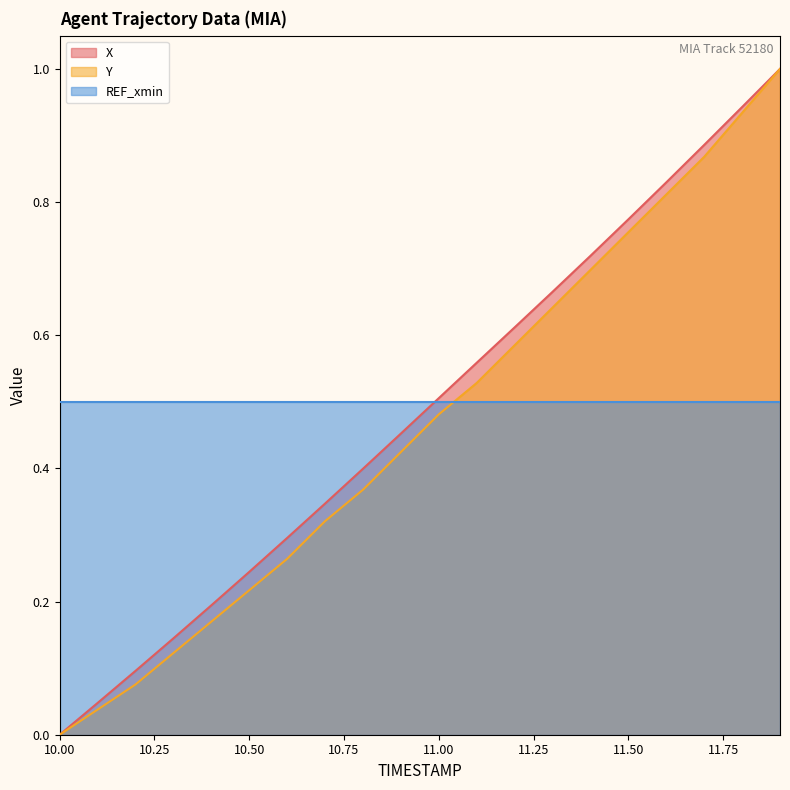

What is the maximum value for X?

1.0